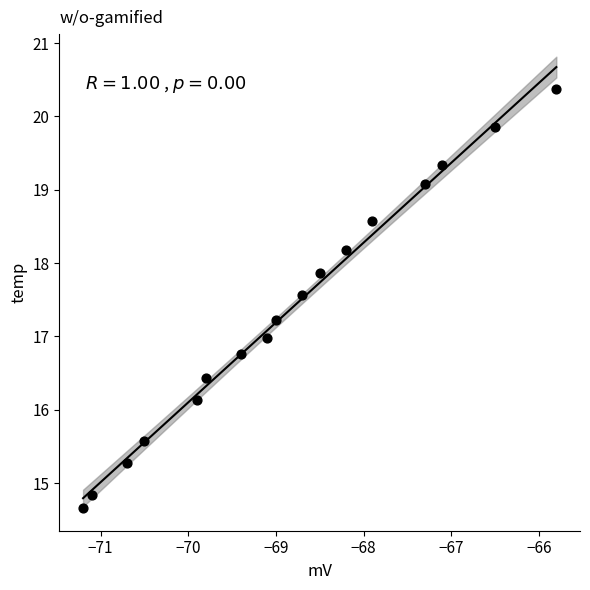

What is the range of Y values (max minus min)?

5.7